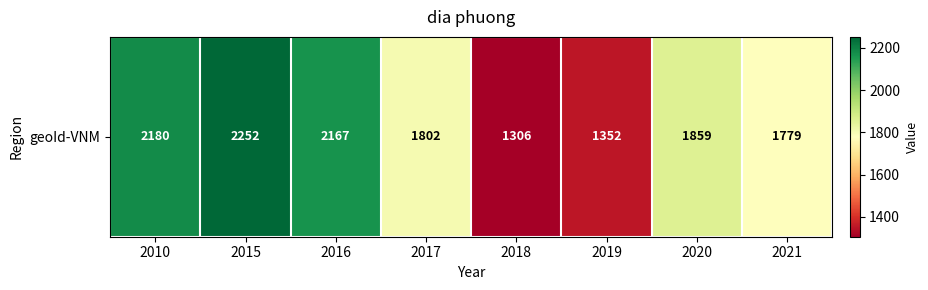

Where does the data first go above 1859?

2010